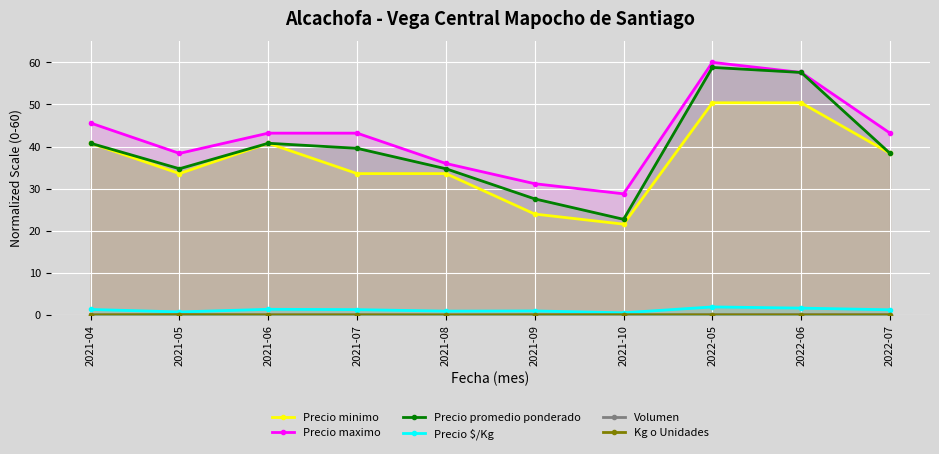

How many values in the Precio $/Kg series exceed 1?

6